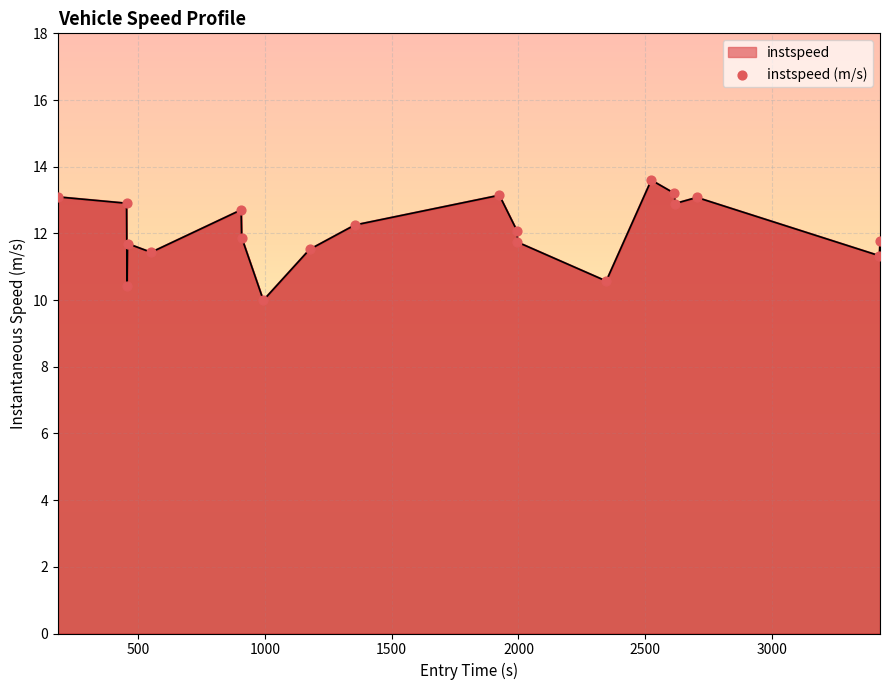

What is the smallest value displayed?

10.0